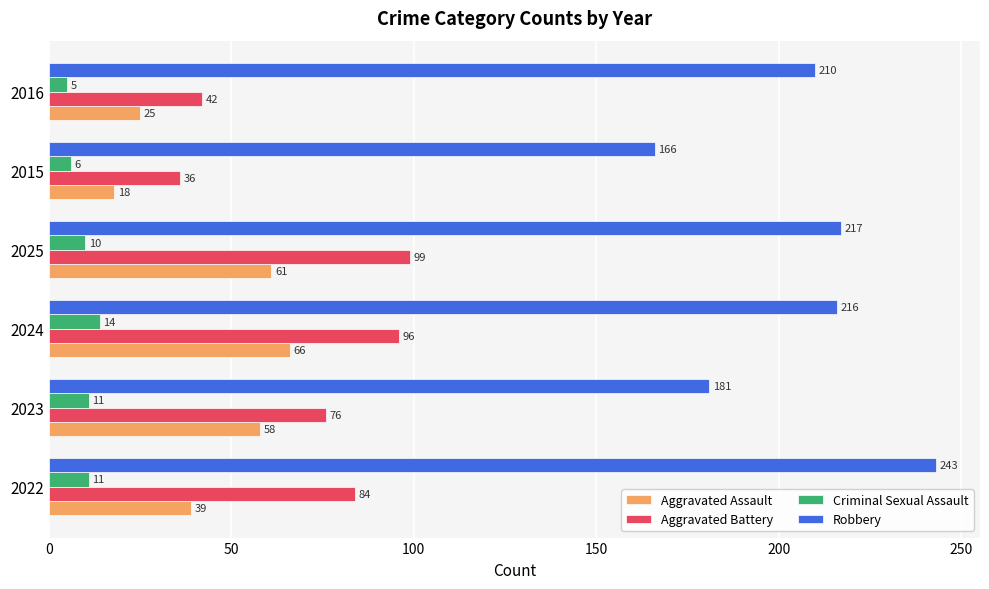

Count the Criminal Sexual Assault values in the range 6 to 11.

4